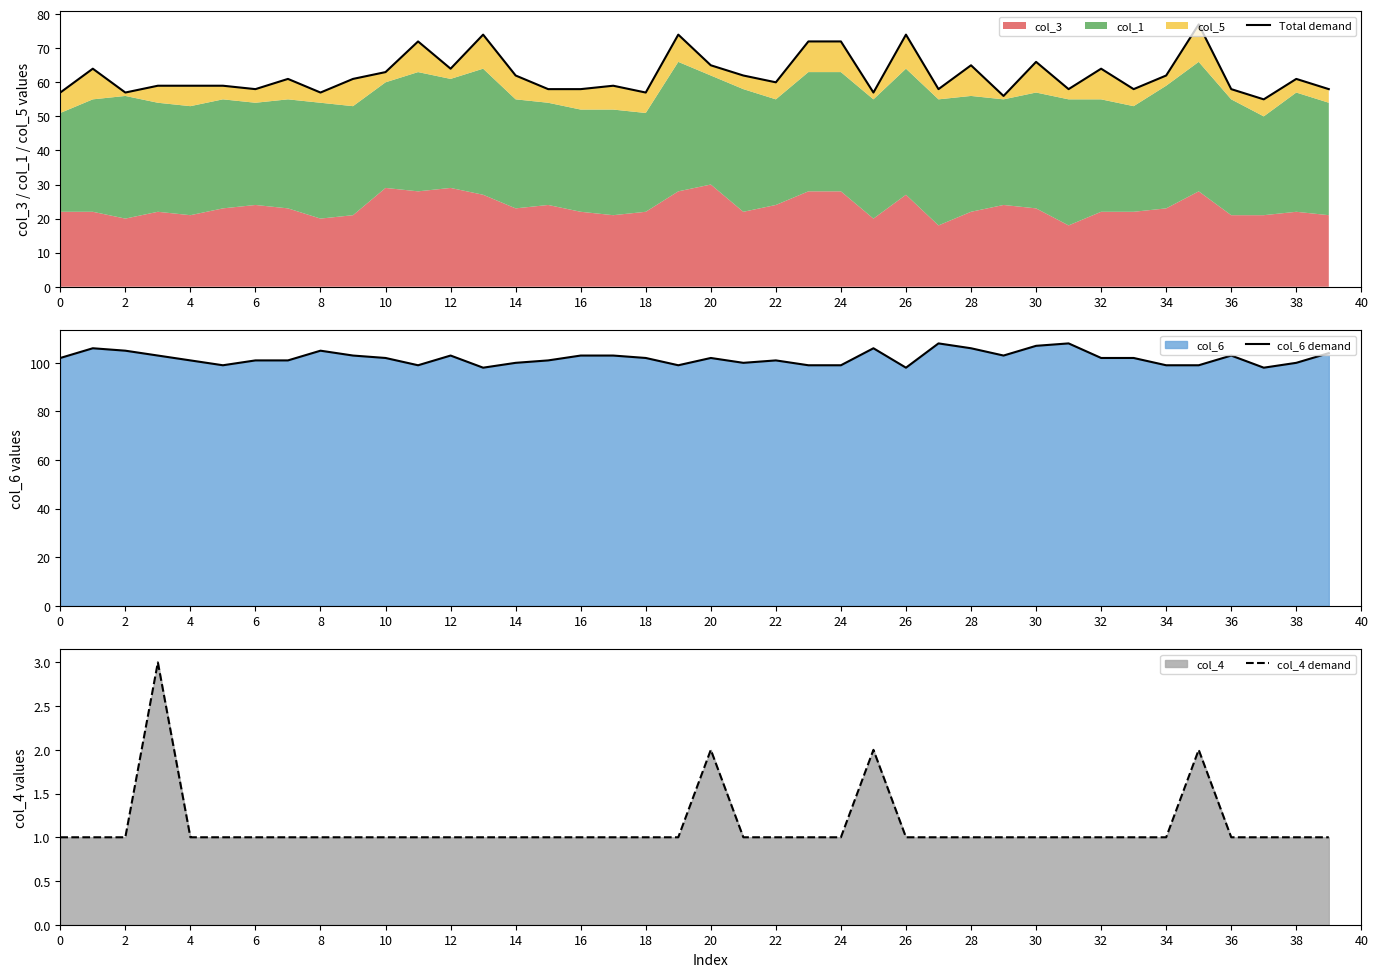

How many values in the Total demand series are below 61?

20